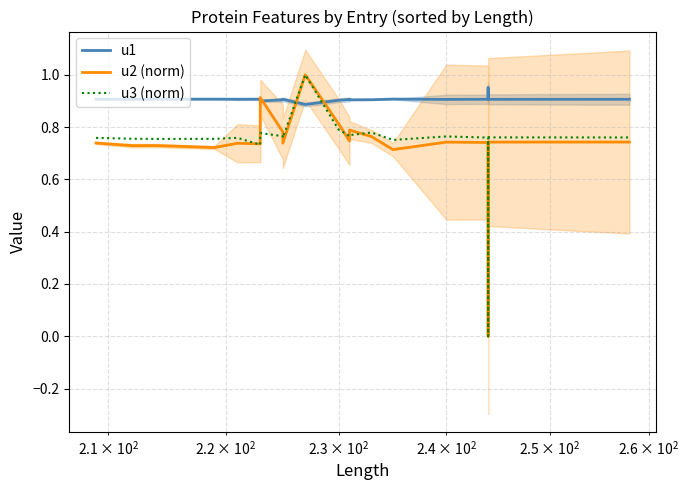

Which series has the largest total across all categories?

u1